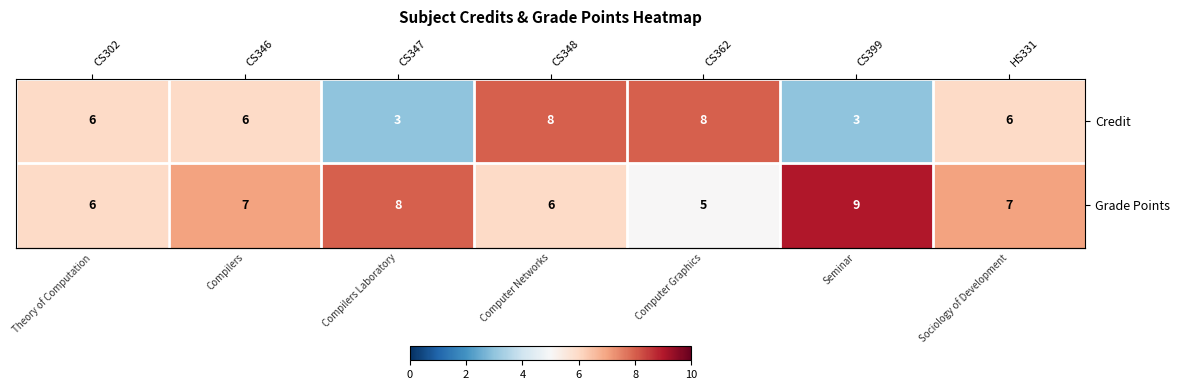

What is the smallest value displayed?

3